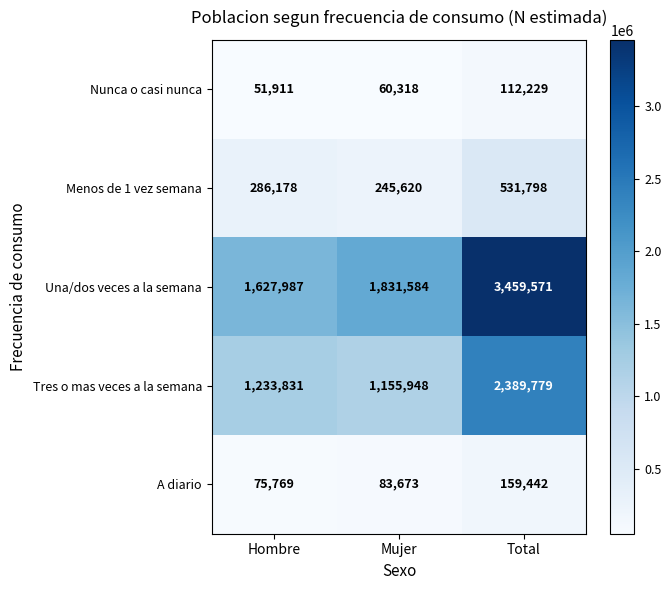

What is the difference between the Menos de 1 vez semana values at Hombre and Total?

245620